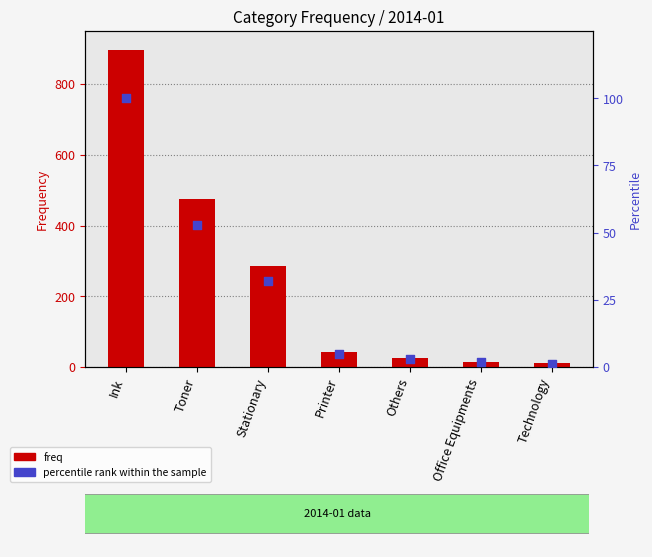

At how many categories does at least one series exceed 297?

2